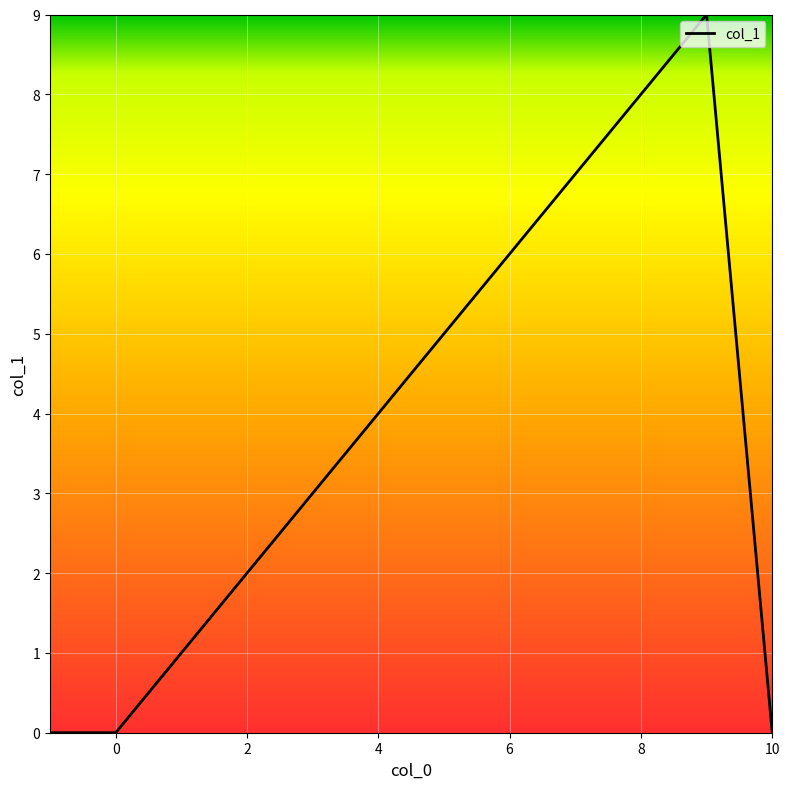

How many lines are shown in the chart?

1